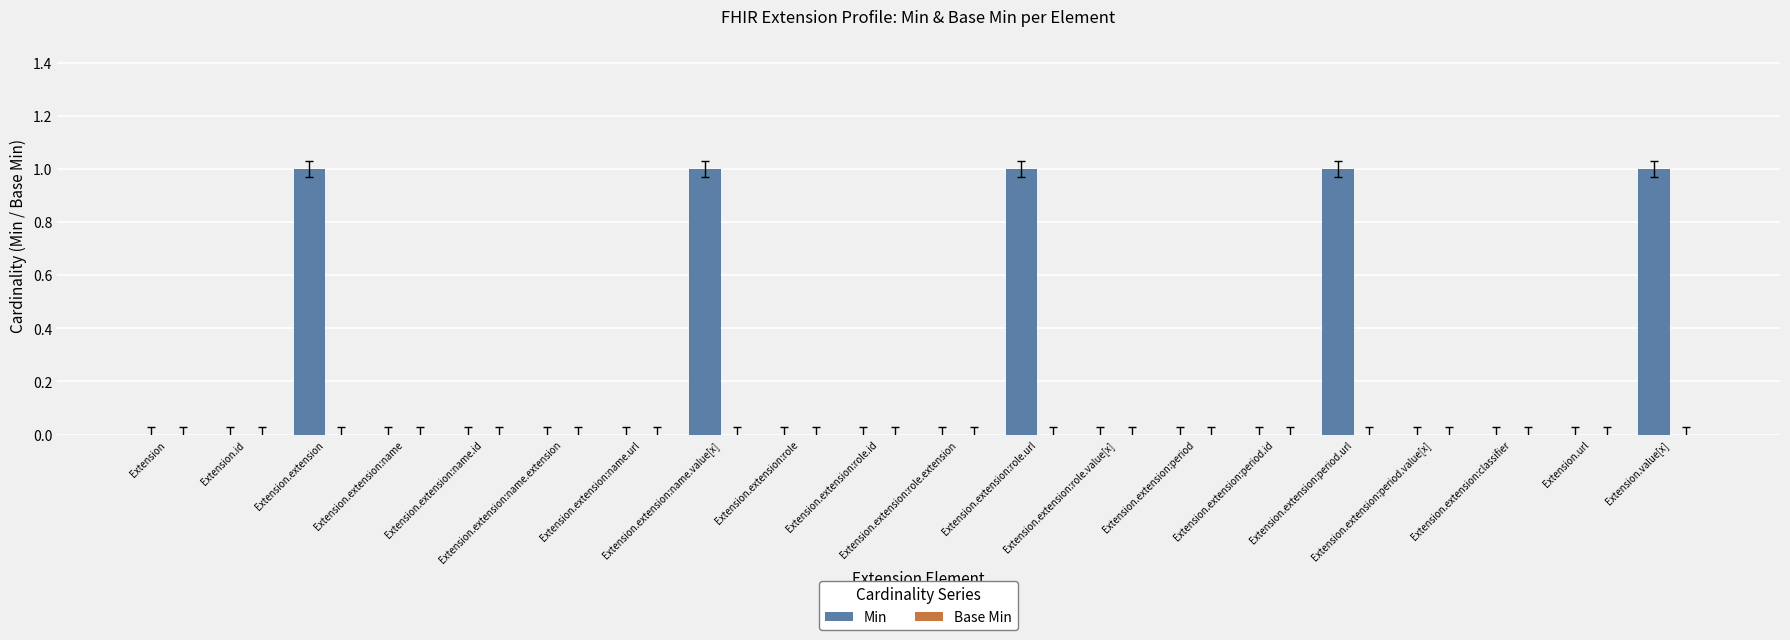

Are the bars grouped side by side (vs. stacked)?

No